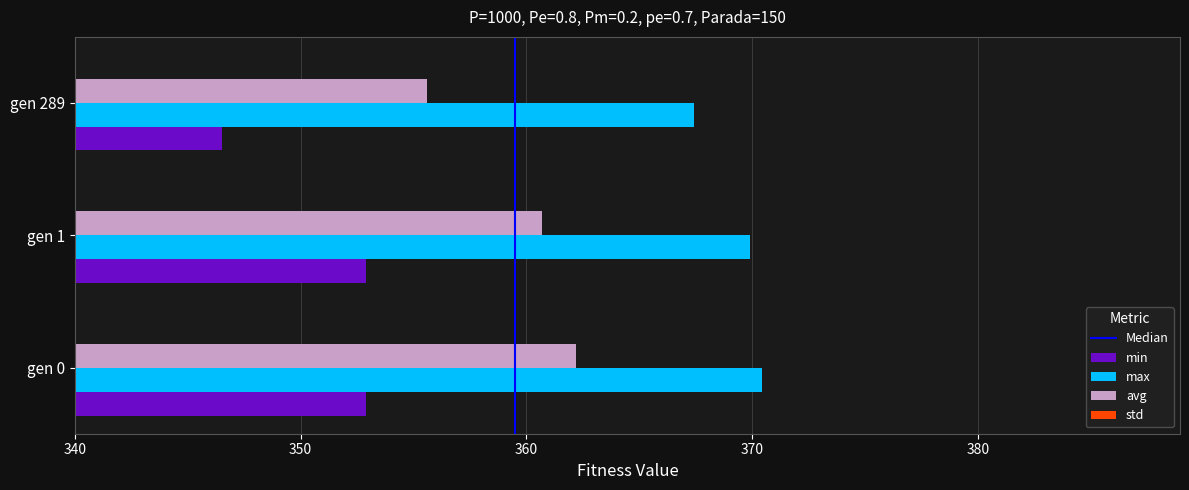

What is the sum of all std values?

9.0